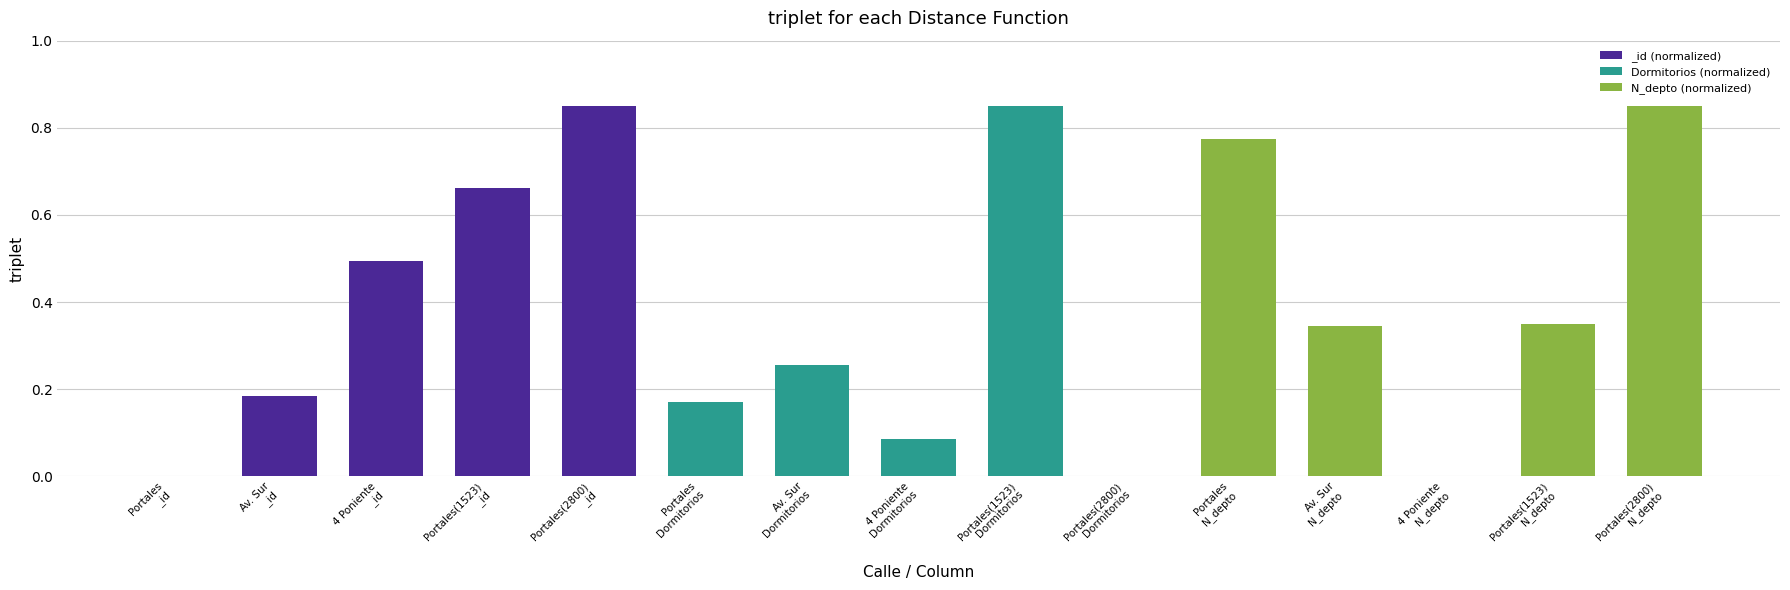

What is the sum of all values?

5.9